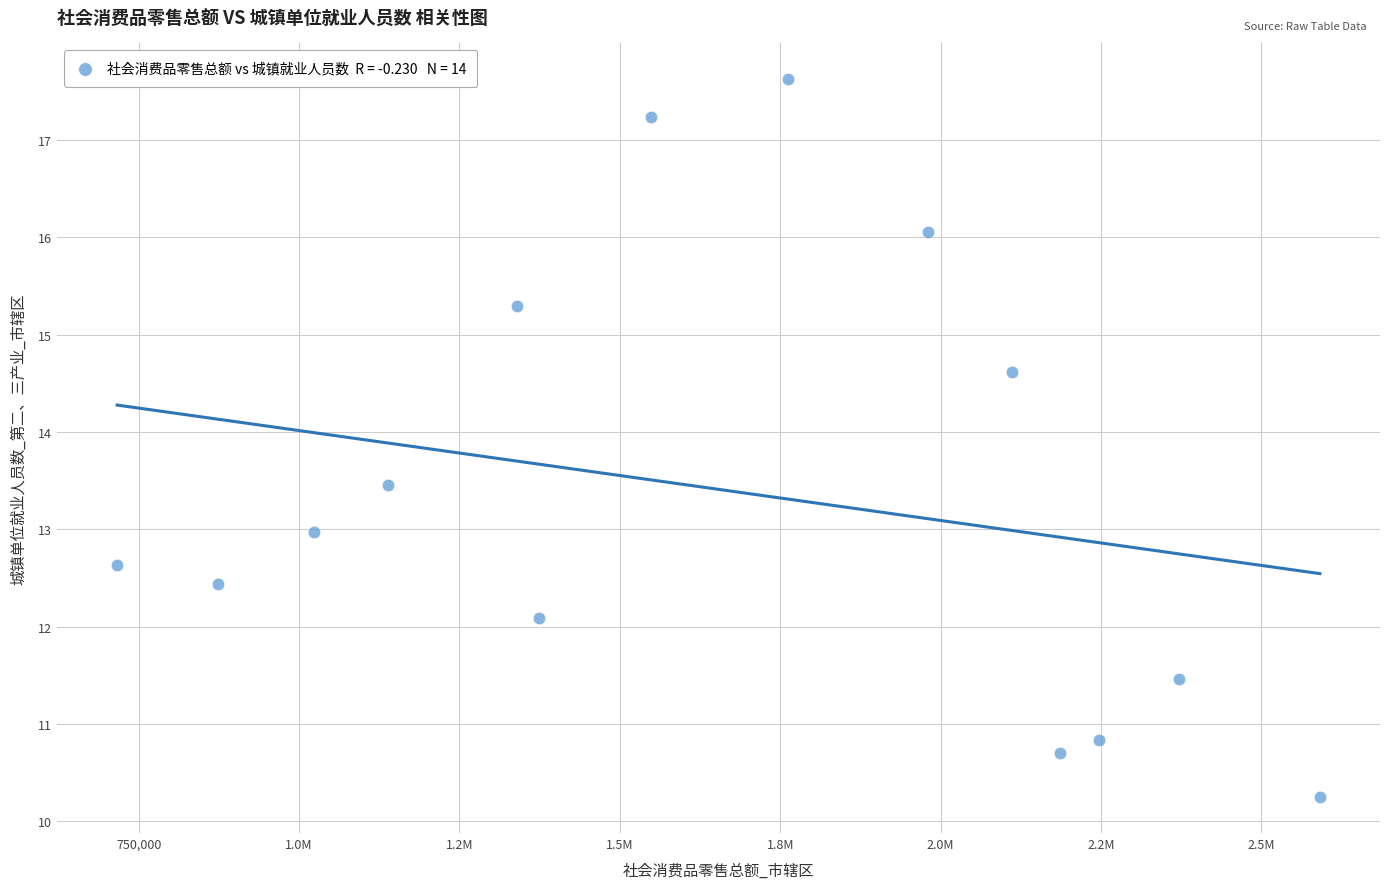

What is the range of X values (max minus min)?

1874679.0